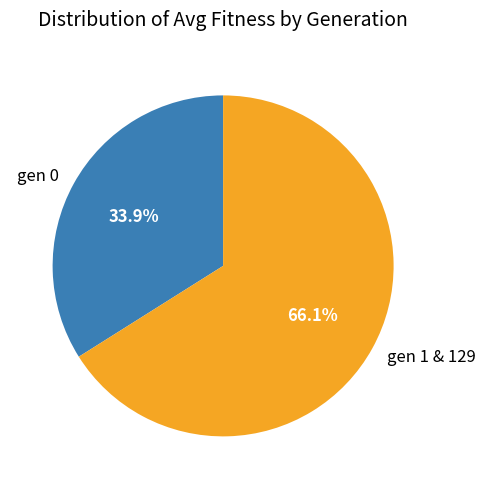

Which category accounts for the majority?

gen 1 & 129